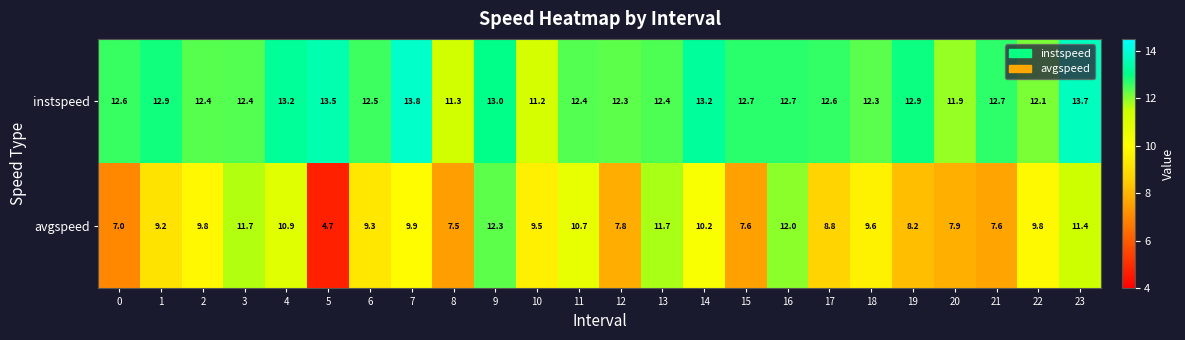

At which label is instspeed closest to 12?

20